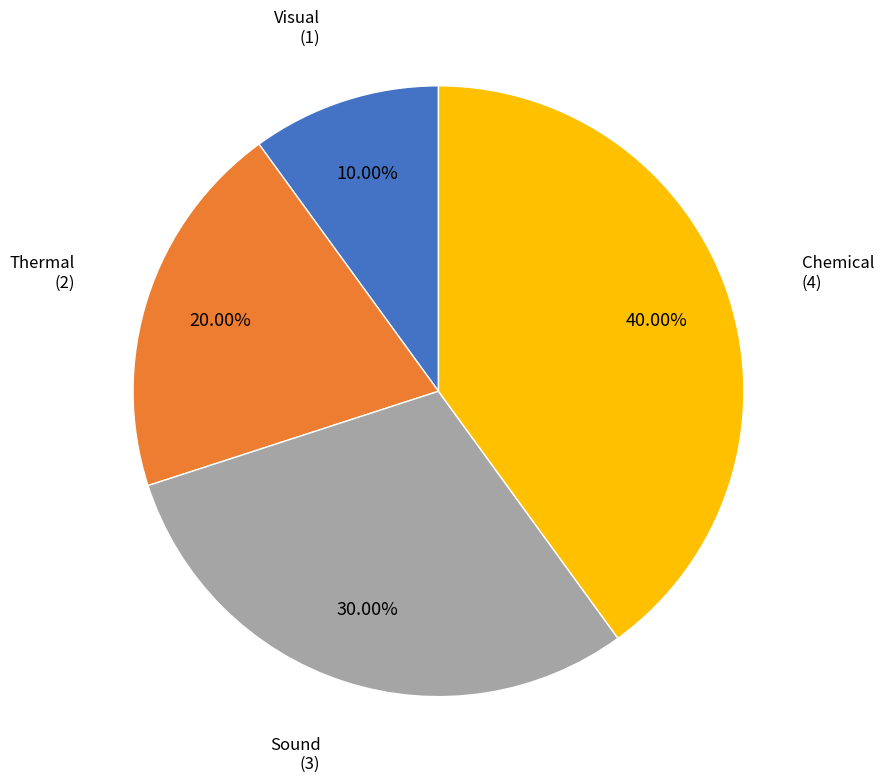

Does any single category account for the majority?

No